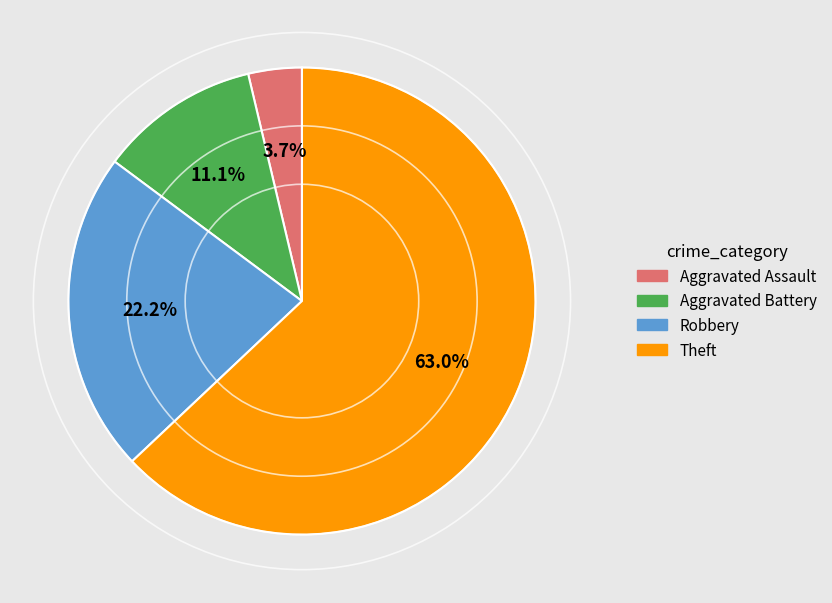

Which slice is the smallest?

Aggravated Assault